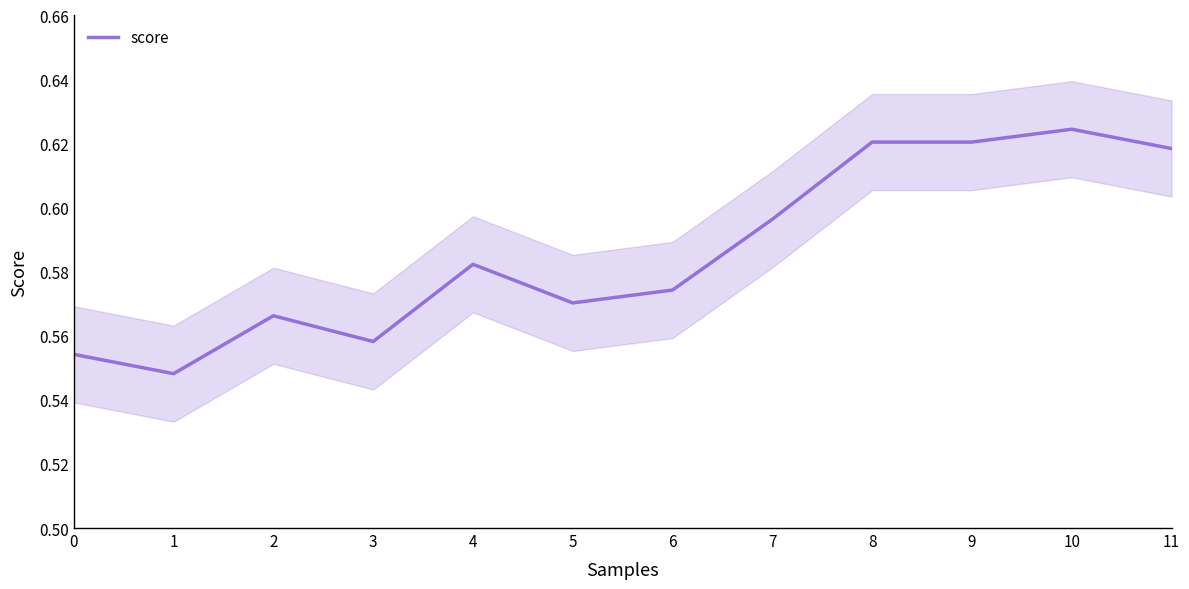

What is the smallest value displayed?

0.5